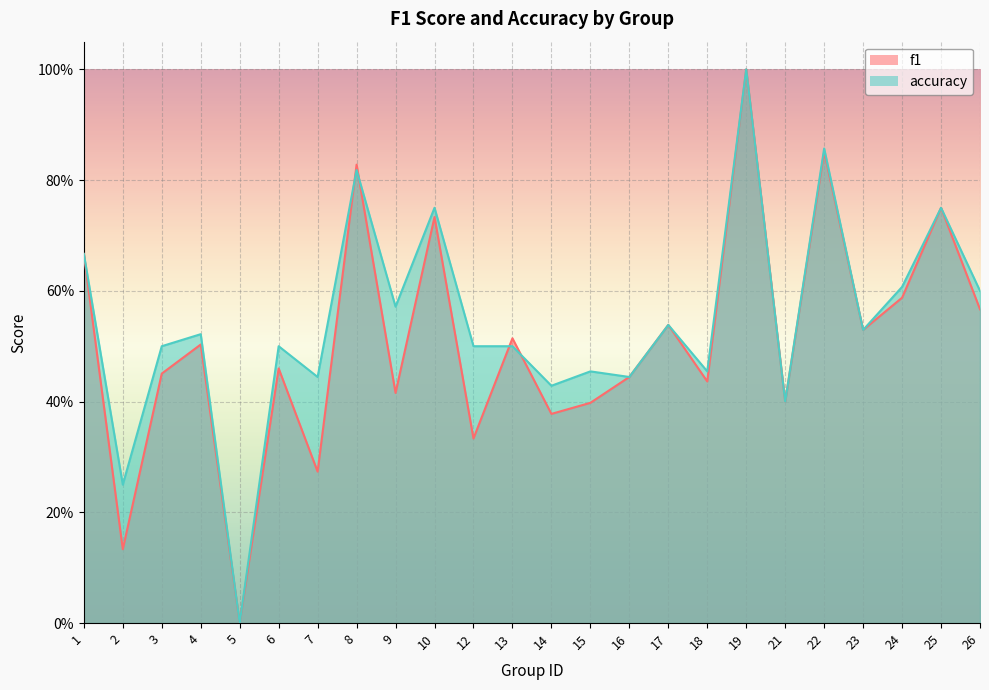

Is the value of f1 at 18 greater than the value of accuracy at 8?

No